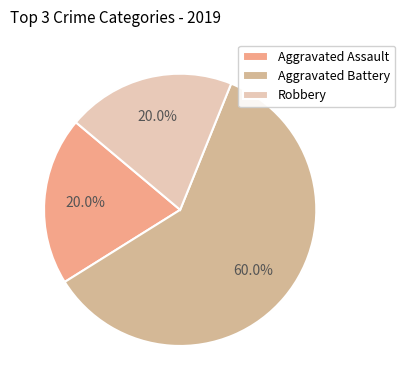

To the nearest percent, what percentage of the pie is Robbery?

20%